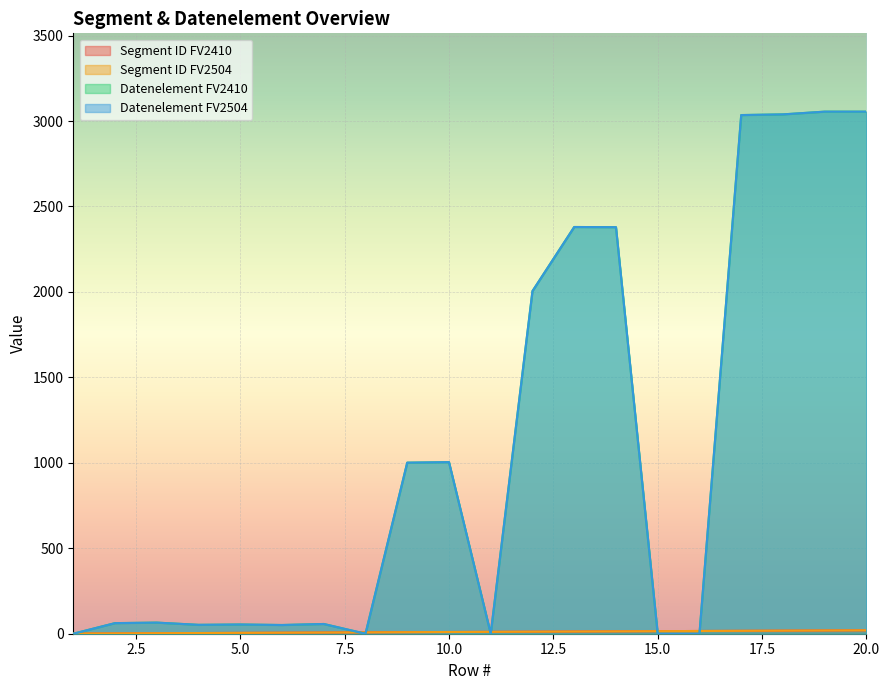

At how many categories does at least one series exceed 1307?

7